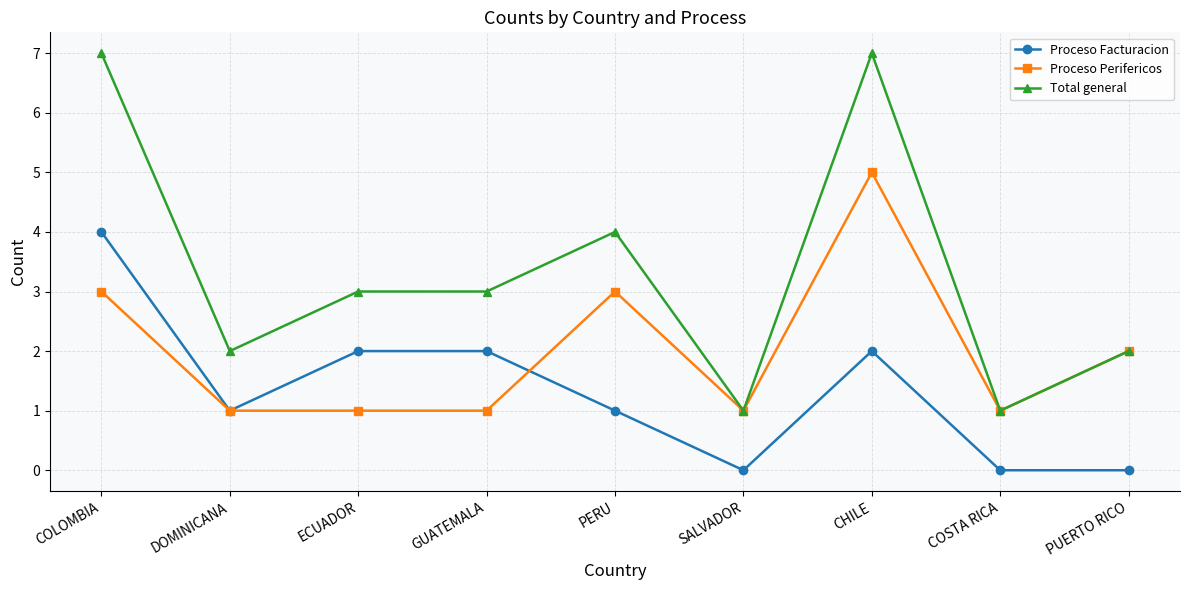

List the series in order of their overall mean, highest first.

Total general, Proceso Perifericos, Proceso Facturacion